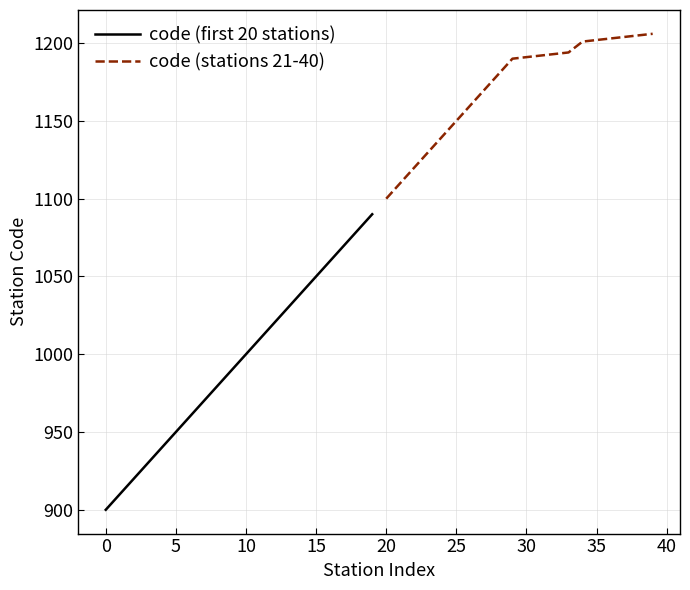

True or false: code (stations 21-40) and code (first 20 stations) cross at least once.

False